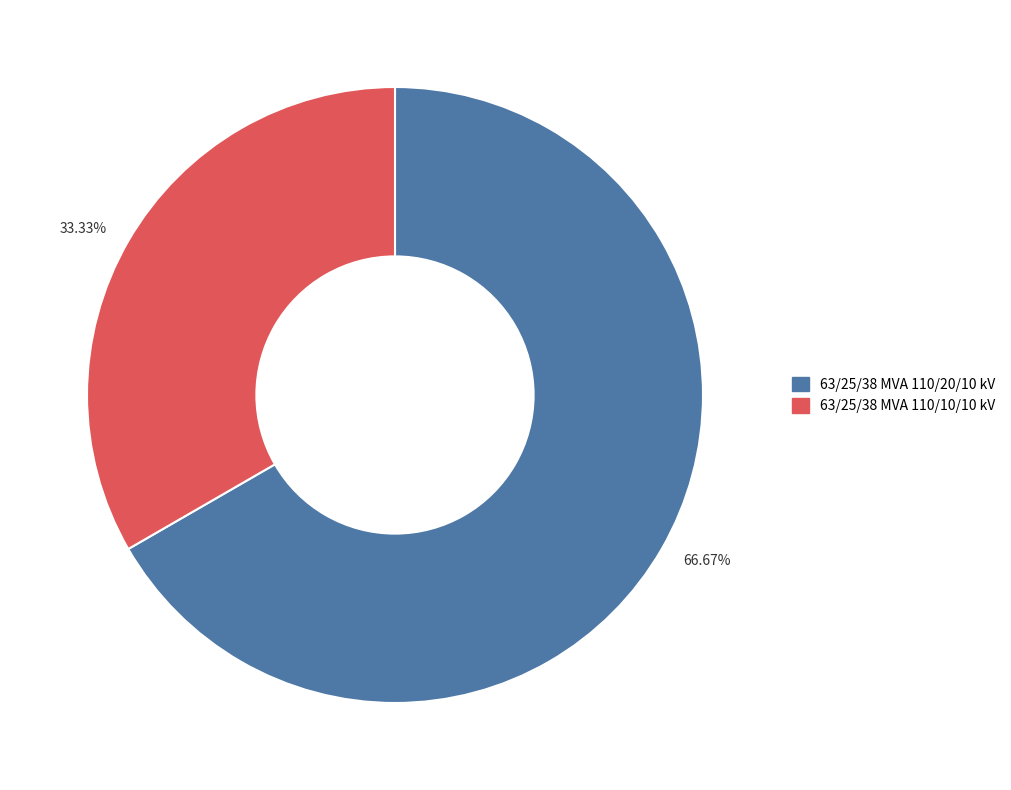

Rank the categories by value from highest to lowest.

66.67%, 33.33%